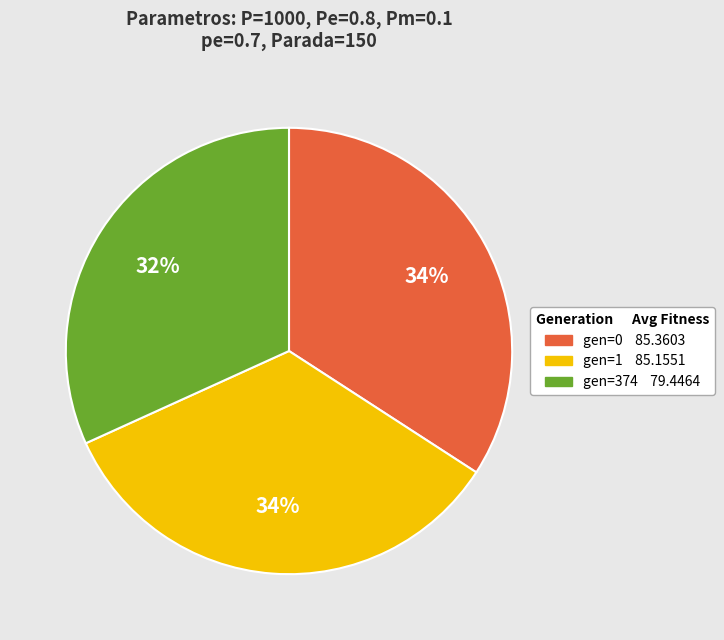

Do gen=374 and gen=1 together represent more than half of the pie?

Yes